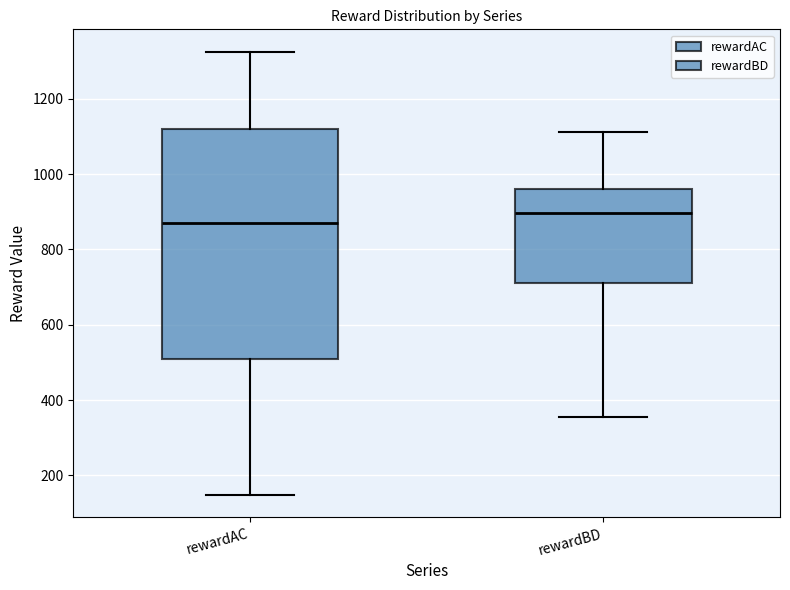

Reading left to right, transcribe this box plot: for each box, give where its median line is, the range the box spans, and where its two whiskers end, as read against the y-axis. The values are not printed on the chart, so give them approximately, as read against the axis.

rewardAC: median 880, box 520 to 1120, whiskers 140 to 1320
rewardBD: median 900, box 720 to 960, whiskers 360 to 1120